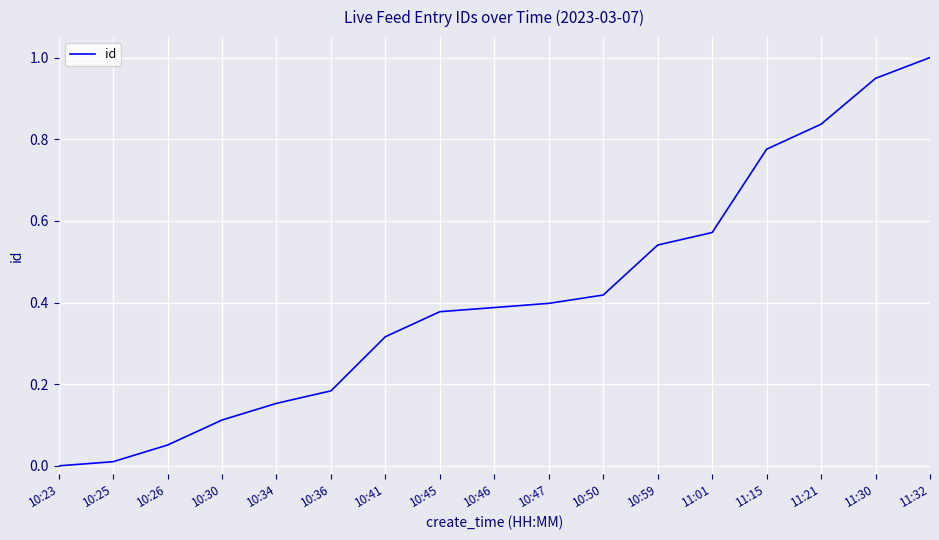

What is the sum of the values at 11:01 and 11:32?

1.6